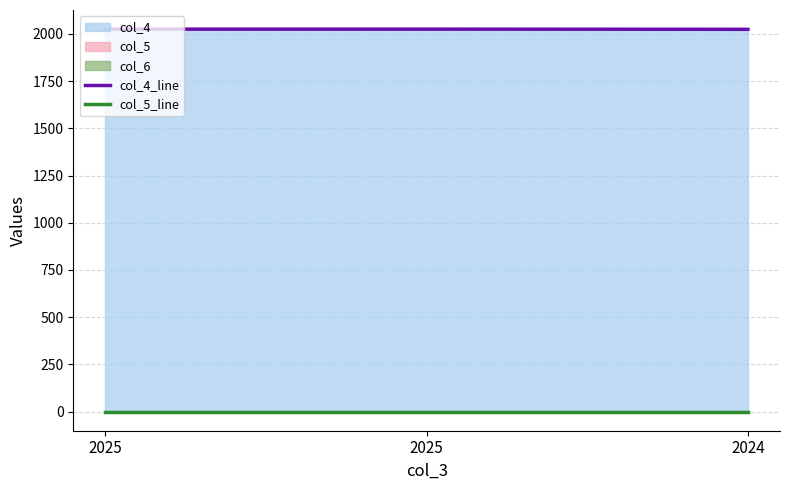

Which series has the widest spread of values?

col_4_line